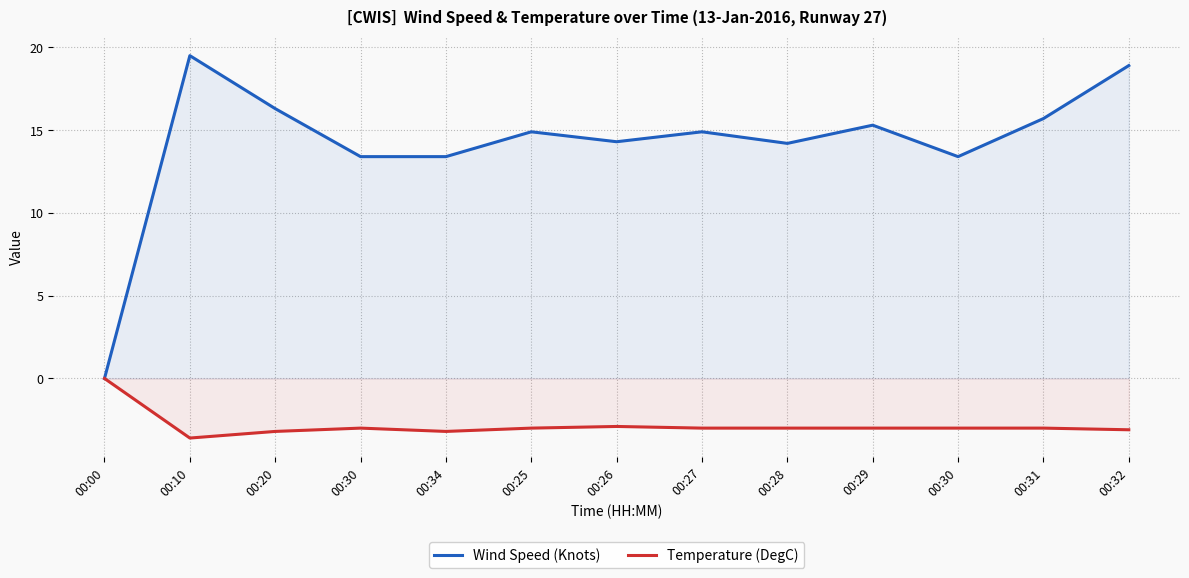

What is the value of the Temperature (DegC) point at the 9th from the left?

-3.0